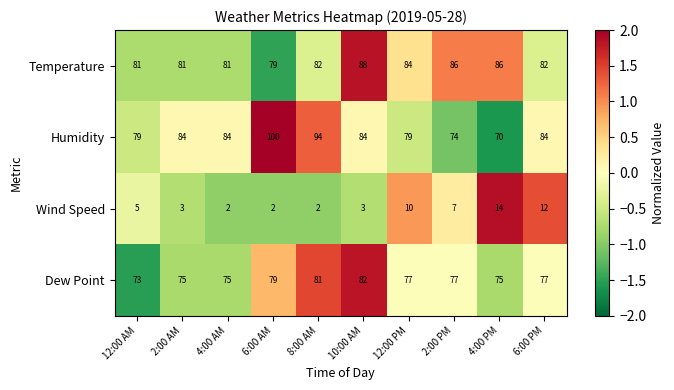

True or false: Dew Point has a value of 77 at 6:00 PM.

True